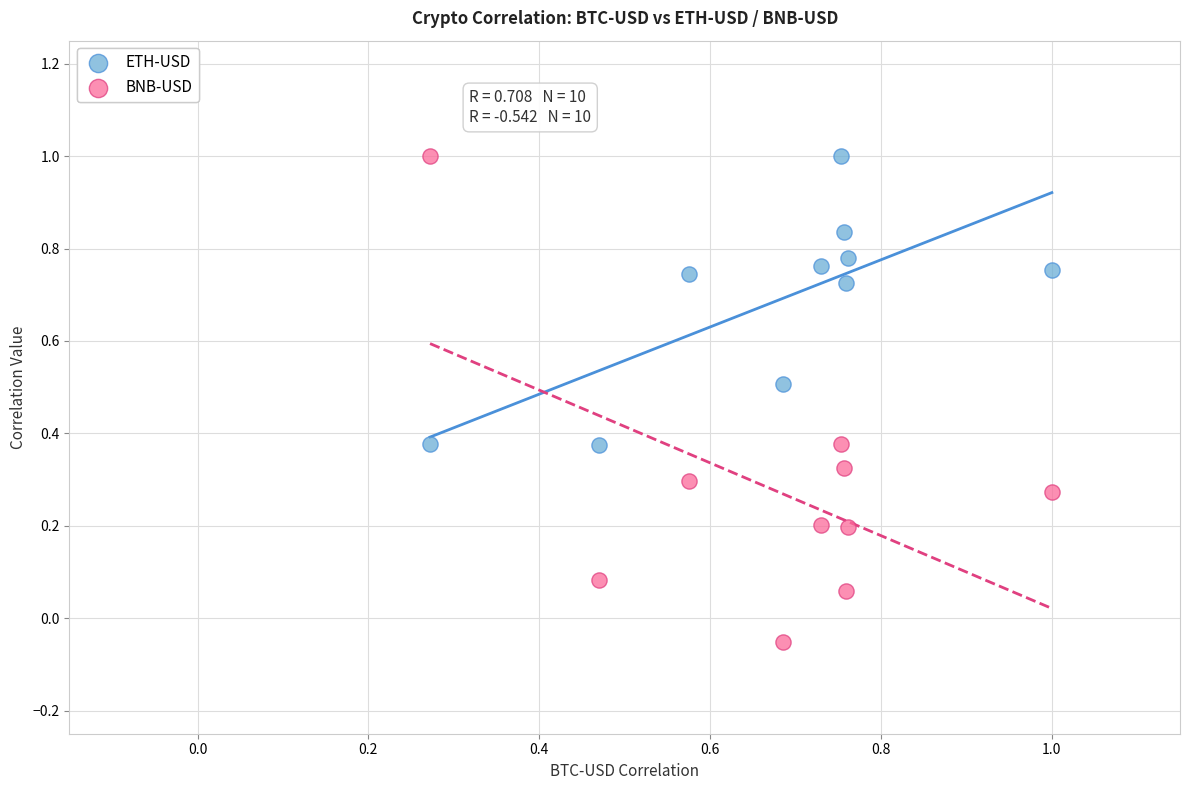

Which series has the largest Y range (max minus min)?

BNB-USD